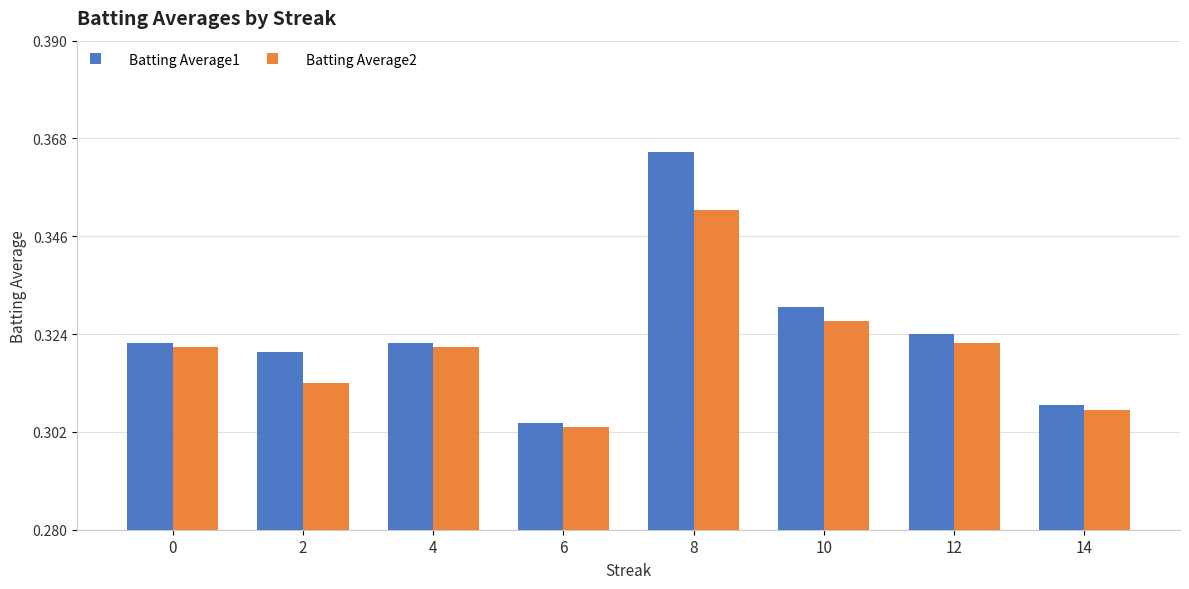

What is the total value across all series at 4?

0.6